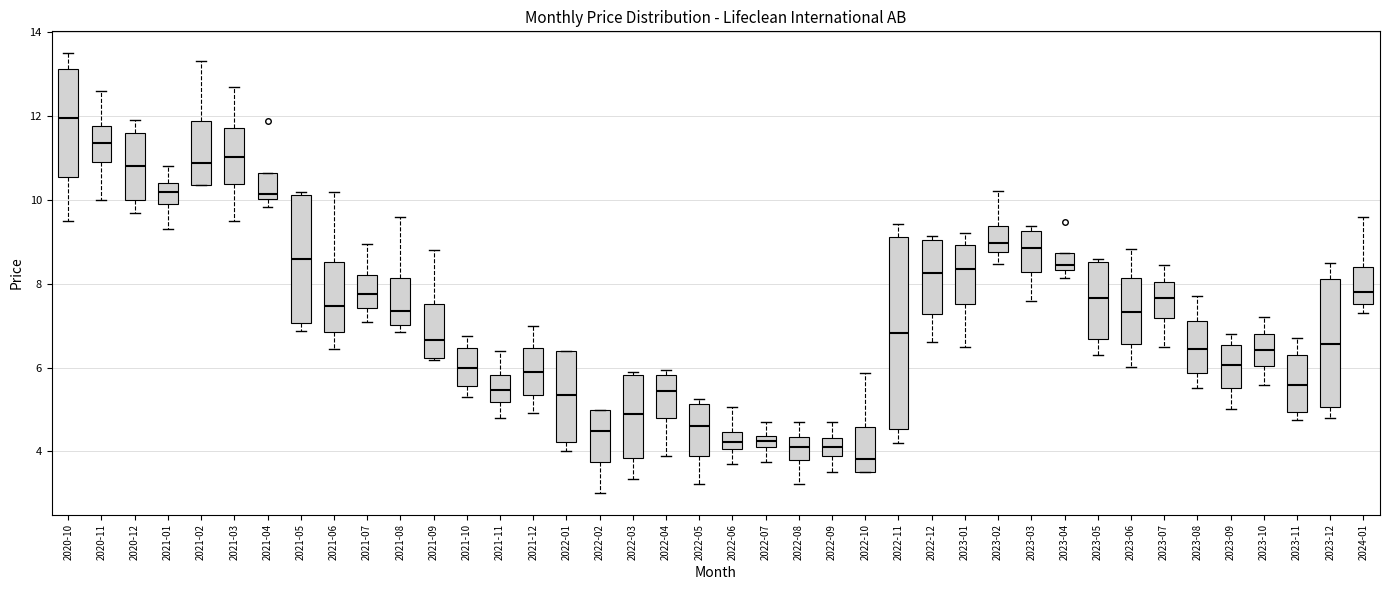

Where does the median line of the box for 2021-08 sit on the y-axis? The values are not printed on the chart, so give them approximately, as read against the axis.

7.4